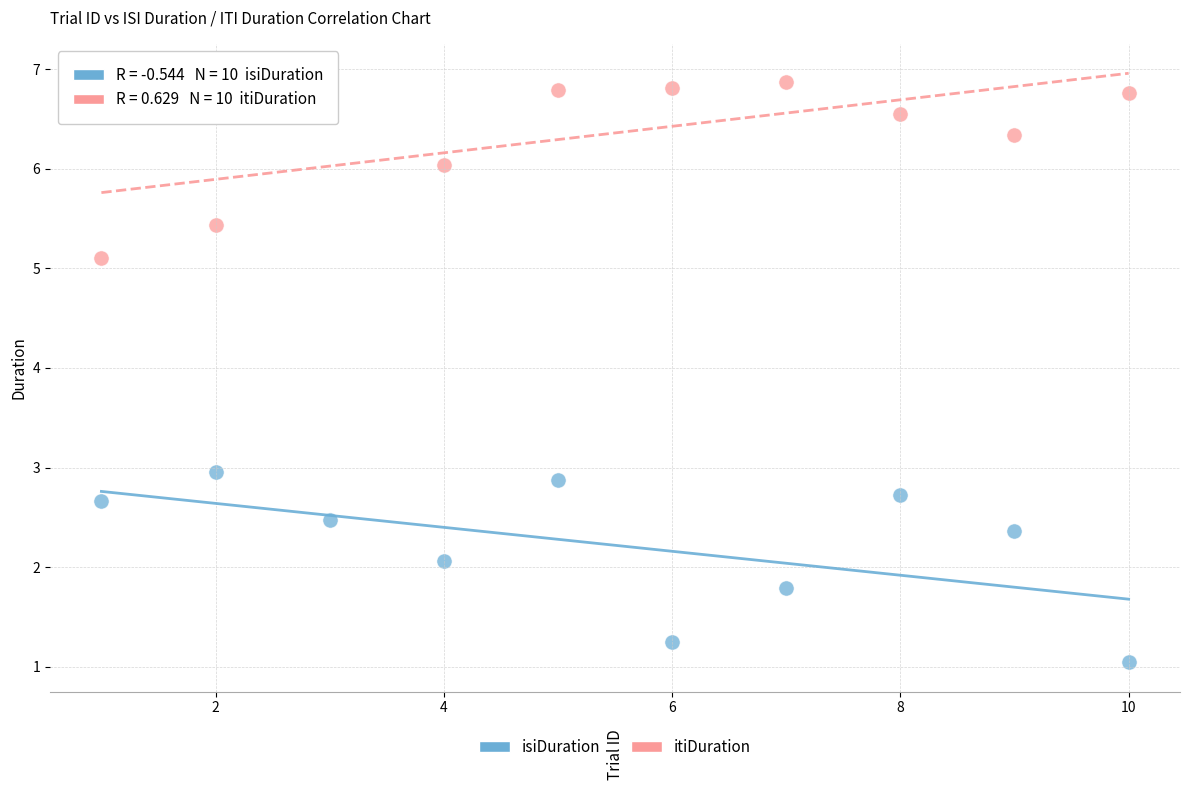

Which series has the largest Y range (max minus min)?

isiDuration